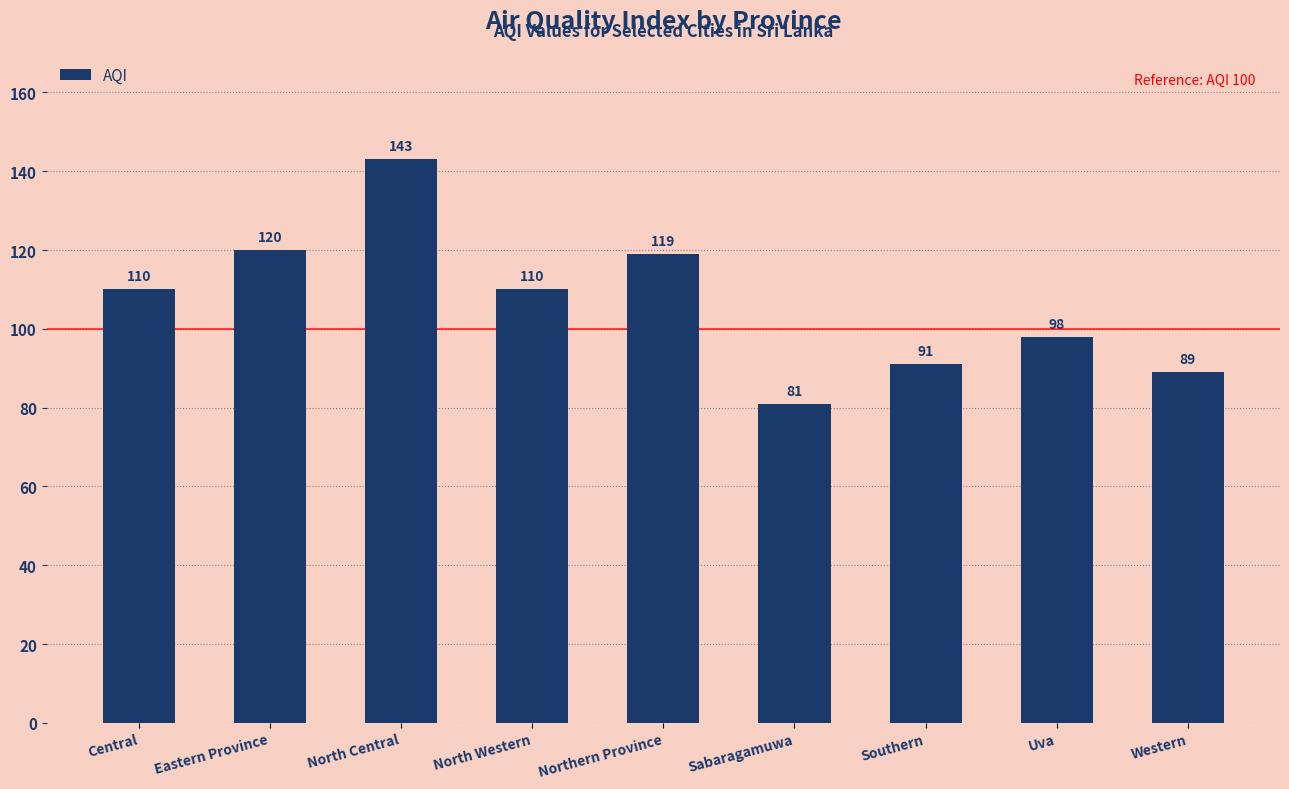

Read the value at Northern Province.

119